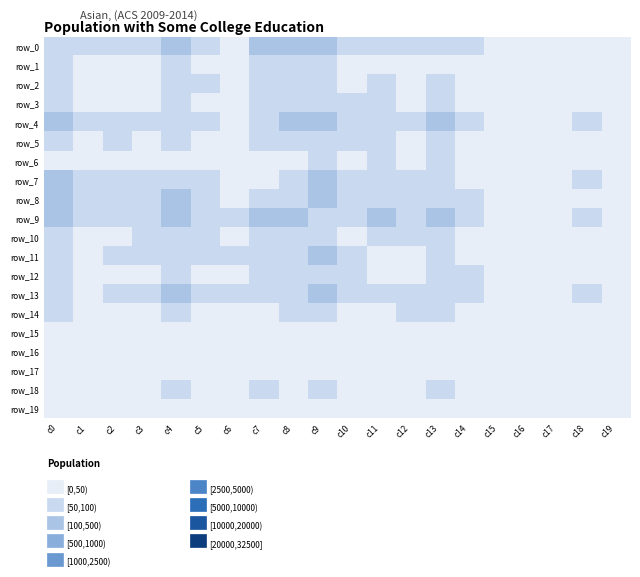

Reading left to right, extract all data points from this chart.

row_0: 0=53	1=51	2=60	3=76	4=112	5=68	6=46	7=112	8=101	9=119	10=65	11=74	12=69	13=96	14=50	15=16	16=16	17=13	18=41	19=31
row_1: 0=51	1=9	2=42	3=36	4=66	5=41	6=31	7=53	8=58	9=76	10=45	11=40	12=33	13=46	14=29	15=11	16=9	17=10	18=25	19=16
row_2: 0=60	1=42	2=25	3=39	4=74	5=55	6=29	7=68	8=68	9=81	10=49	11=57	12=44	13=71	14=41	15=9	16=10	17=7	18=30	19=18
row_3: 0=76	1=36	2=39	3=31	4=84	5=42	6=30	7=73	8=87	9=80	10=52	11=69	12=43	13=81	14=31	15=16	16=10	17=11	18=34	19=26
row_4: 0=112	1=66	2=74	3=84	4=55	5=71	6=44	7=99	8=148	9=129	10=82	11=82	12=79	13=134	14=66	15=22	16=18	17=20	18=64	19=43
row_5: 0=68	1=41	2=55	3=42	4=71	5=25	6=32	7=62	8=64	9=85	10=57	11=50	12=47	13=71	14=41	15=13	16=10	17=9	18=28	19=28
row_6: 0=46	1=31	2=29	3=30	4=44	5=32	6=18	7=45	8=39	9=57	10=40	11=56	12=24	13=50	14=31	15=8	16=4	17=5	18=27	19=19
row_7: 0=112	1=53	2=68	3=73	4=99	5=62	6=45	7=42	8=93	9=130	10=68	11=78	12=69	13=89	14=49	15=26	16=18	17=17	18=54	19=39
row_8: 0=101	1=58	2=68	3=87	4=148	5=64	6=39	7=93	8=50	9=102	10=73	11=82	12=74	13=96	14=50	15=27	16=14	17=13	18=48	19=25
row_9: 0=119	1=76	2=81	3=80	4=129	5=85	6=57	7=130	8=102	9=68	10=88	11=100	12=78	13=146	14=69	15=24	16=23	17=11	18=56	19=46
row_10: 0=65	1=45	2=49	3=52	4=82	5=57	6=40	7=68	8=73	9=88	10=34	11=70	12=58	13=90	14=45	15=10	16=16	17=8	18=39	19=27
row_11: 0=74	1=40	2=57	3=69	4=82	5=50	6=56	7=78	8=82	9=100	10=70	11=23	12=46	13=90	14=41	15=19	16=10	17=15	18=31	19=21
row_12: 0=69	1=33	2=44	3=43	4=79	5=47	6=24	7=69	8=74	9=78	10=58	11=46	12=18	13=73	14=50	15=9	16=9	17=8	18=25	19=23
row_13: 0=96	1=46	2=71	3=81	4=134	5=71	6=50	7=89	8=96	9=146	10=90	11=90	12=73	13=52	14=74	15=21	16=10	17=13	18=59	19=40
row_14: 0=50	1=29	2=41	3=31	4=66	5=41	6=31	7=49	8=50	9=69	10=45	11=41	12=50	13=74	14=13	15=9	16=6	17=7	18=18	19=22
row_15: 0=16	1=11	2=9	3=16	4=22	5=13	6=8	7=26	8=27	9=24	10=10	11=19	12=9	13=21	14=9	15=1	16=4	17=2	18=10	19=5
row_16: 0=16	1=9	2=10	3=10	4=18	5=10	6=4	7=18	8=14	9=23	10=16	11=10	12=9	13=10	14=6	15=4	16=1	17=5	18=7	19=4
row_17: 0=13	1=10	2=7	3=11	4=20	5=9	6=5	7=17	8=13	9=11	10=8	11=15	12=8	13=13	14=7	15=2	16=5	17=2	18=3	19=4
row_18: 0=41	1=25	2=30	3=34	4=64	5=28	6=27	7=54	8=48	9=56	10=39	11=31	12=25	13=59	14=18	15=10	16=7	17=3	18=10	19=24
row_19: 0=31	1=16	2=18	3=26	4=43	5=28	6=19	7=39	8=25	9=46	10=27	11=21	12=23	13=40	14=22	15=5	16=4	17=4	18=24	19=6